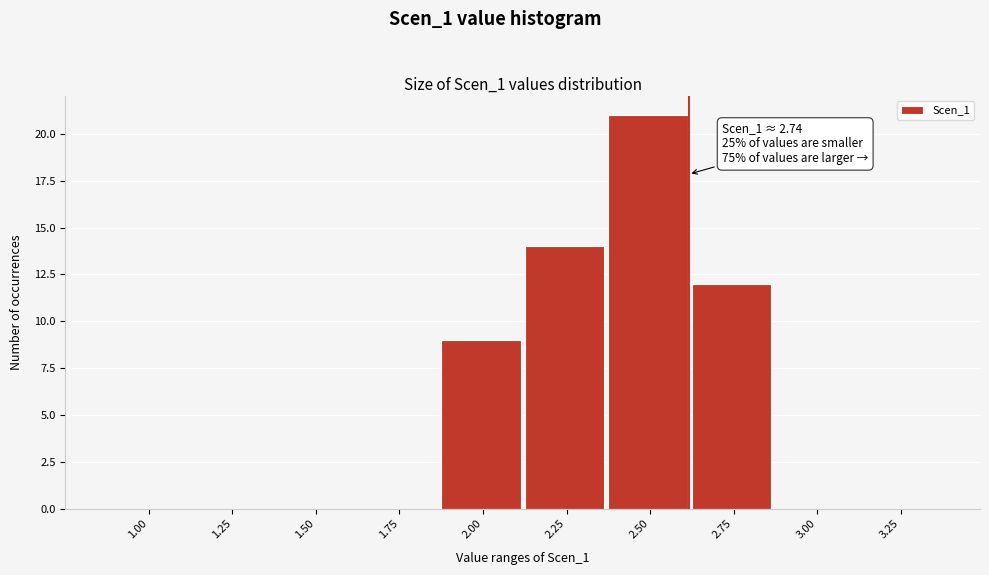

Reading right to left, list all the values displayed in this chart.

3.25=0	3.00=0	2.75=12	2.50=21	2.25=14	2.00=9	1.75=0	1.50=0	1.25=0	1.00=0